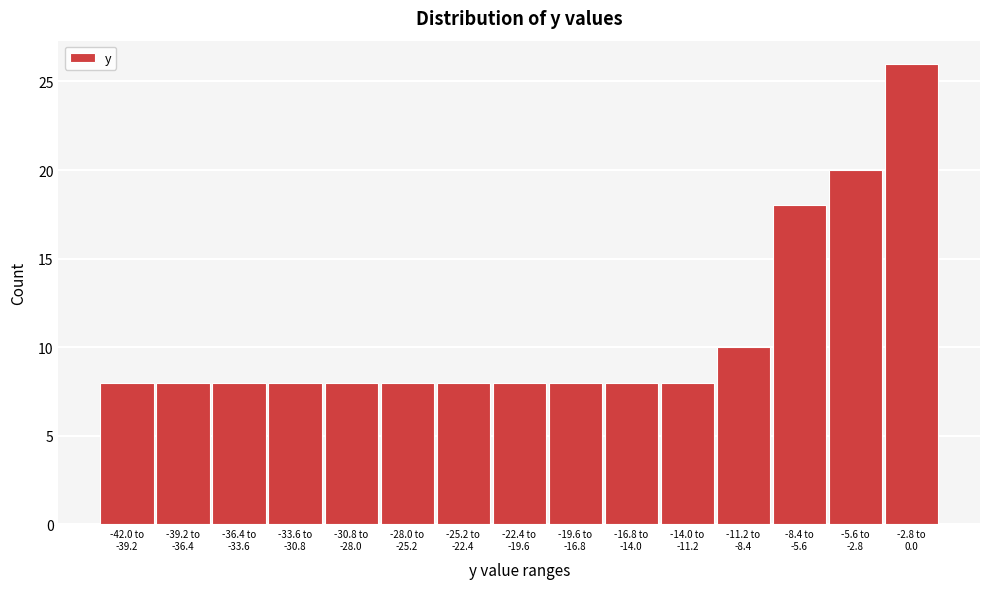

Reading left to right, list all the values displayed in this chart.

8	8	8	8	8	8	8	8	8	8	8	10	18	20	26